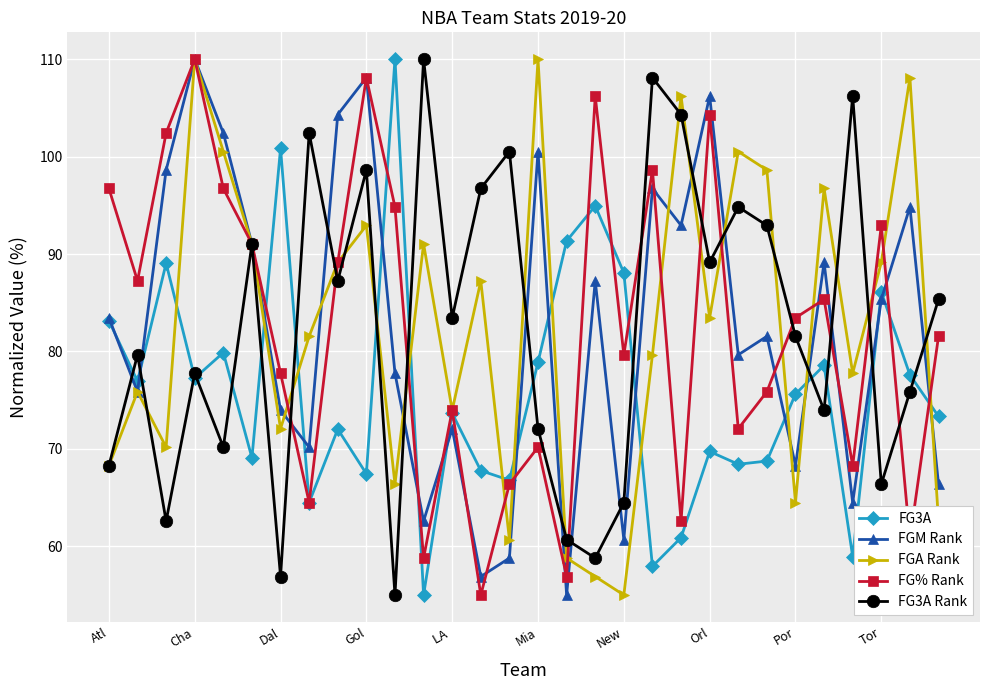

What is the value of the FG% Rank point at the 23rd from the left?

72.1